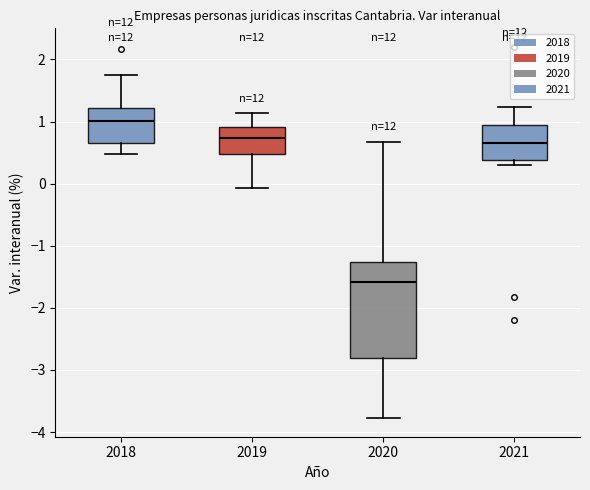

Reading left to right, read every box against the y-axis: the position of its median line, the range the box covers, and the ends of its whiskers. The values are not printed on the chart, so give them approximately, as read against the axis.

2018: median 1.0, box 0.7 to 1.2, whiskers 0.5 to 1.7
2019: median 0.7, box 0.5 to 0.9, whiskers -0.1 to 1.1
2020: median -1.6, box -2.8 to -1.3, whiskers -3.8 to 0.7
2021: median 0.7, box 0.4 to 1.0, whiskers 0.3 to 1.2